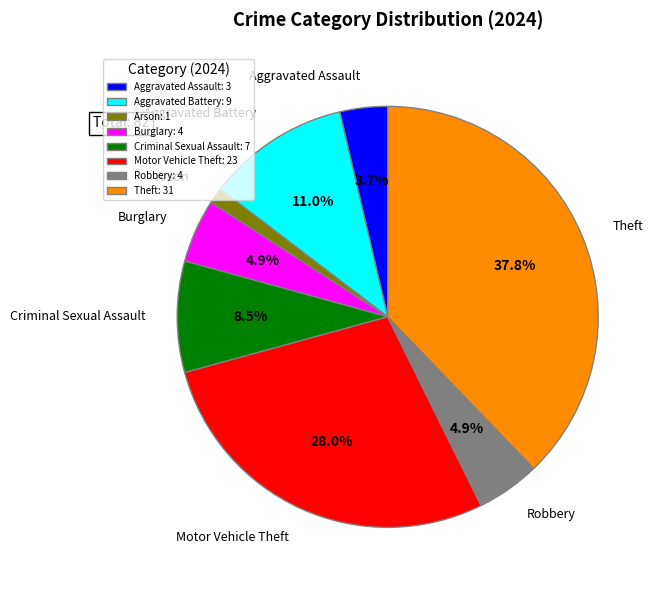

Combined, do Motor Vehicle Theft and Robbery account for over 50%?

No